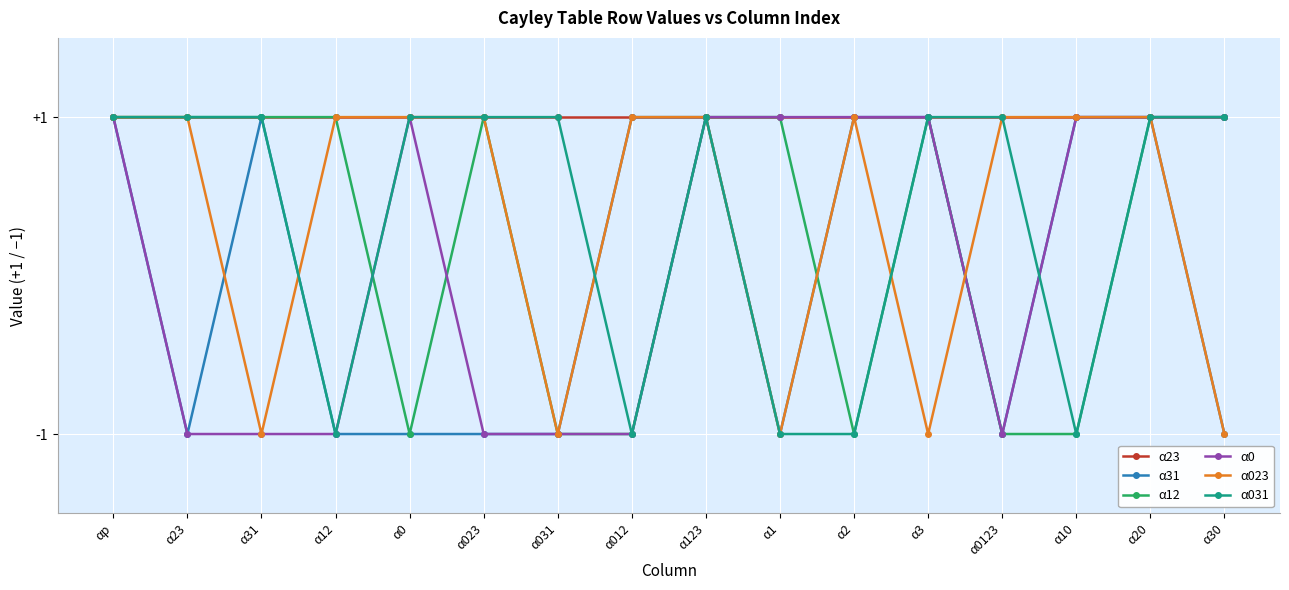

Which series changed the most between α031 and α0123?

α023